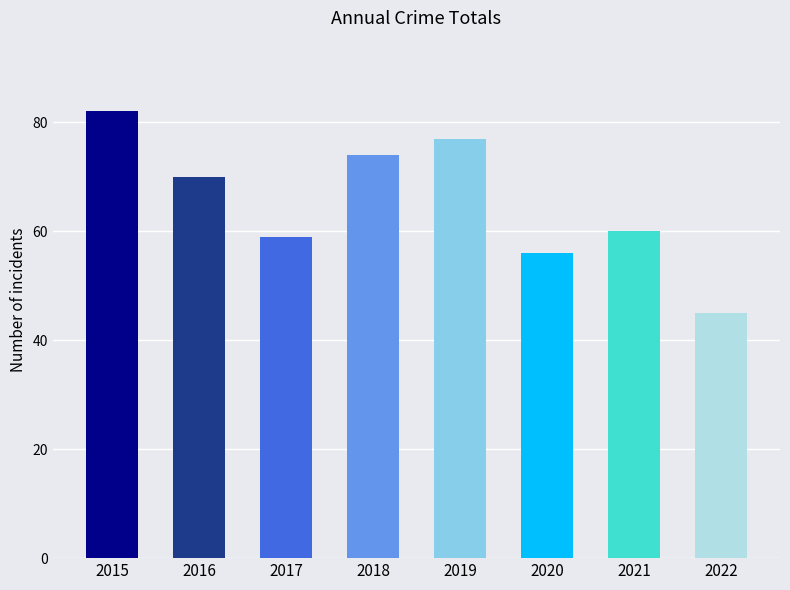

What is the sum of the values at 2022 and 2016?

115